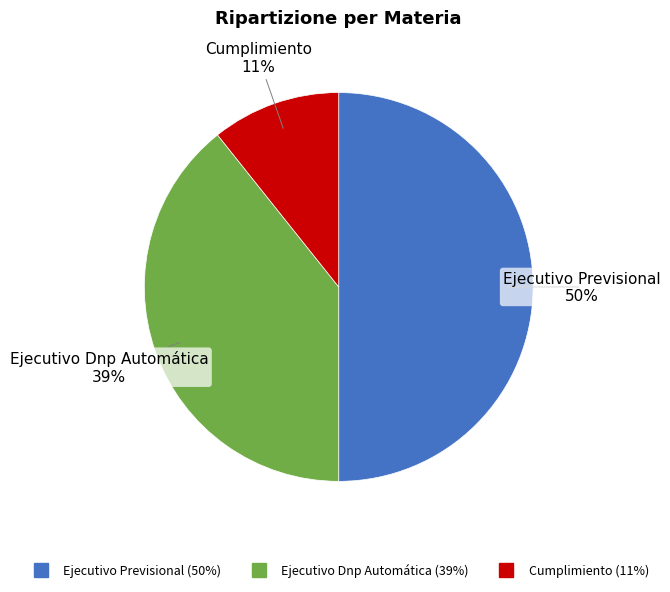

Which has a higher value, Ejecutivo Previsional or Ejecutivo Dnp Automática?

Ejecutivo Previsional